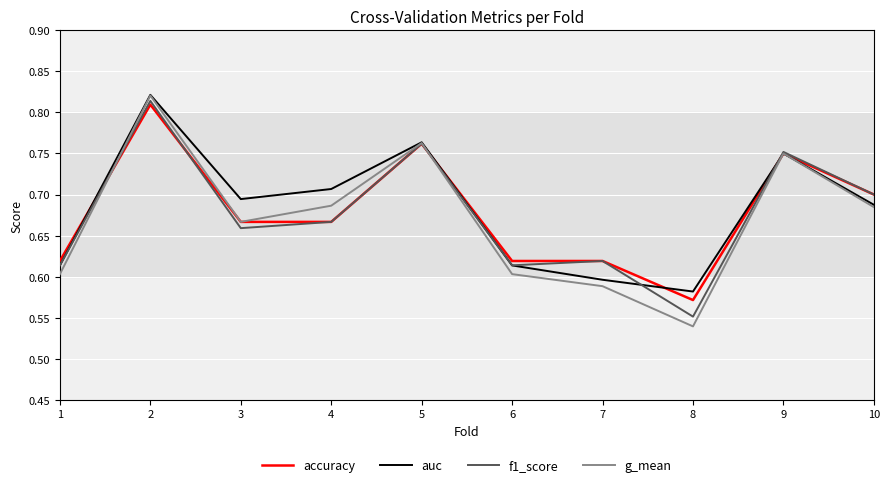

Which series has the widest spread of values?

g_mean